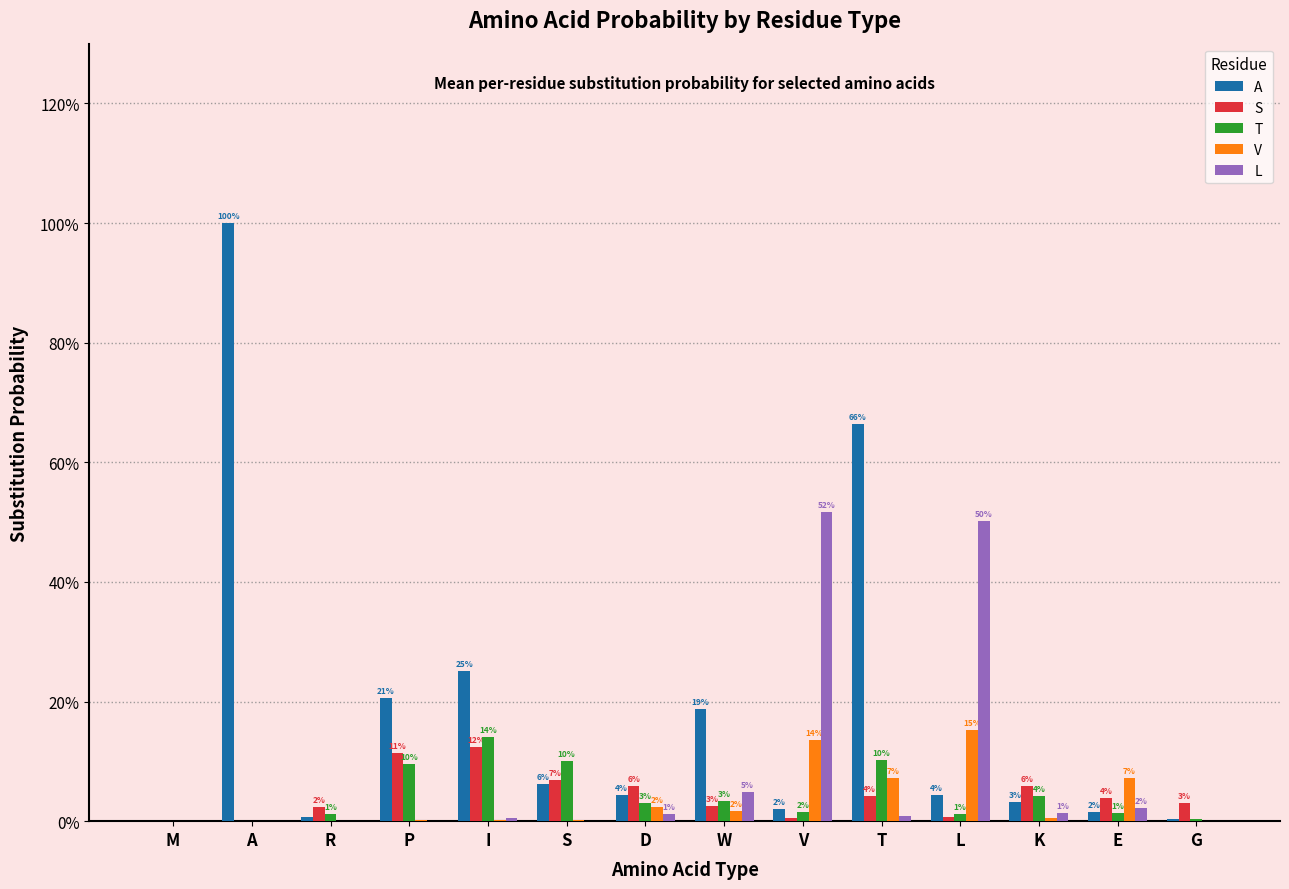

Reading left to right, extract all data points from this chart.

A: 0.0	1.0	0.0	0.2	0.3	0.1	0.0	0.2	0.0	0.7	0.0	0.0	0.0	0.0
S: 0.0	0.0	0.0	0.1	0.1	0.1	0.1	0.0	0.0	0.0	0.0	0.1	0.0	0.0
T: 0.0	0.0	0.0	0.1	0.1	0.1	0.0	0.0	0.0	0.1	0.0	0.0	0.0	0.0
V: 0.0	0.0	0.0	0.0	0.0	0.0	0.0	0.0	0.1	0.1	0.2	0.0	0.1	0.0
L: 0.0	0.0	0.0	0.0	0.0	0.0	0.0	0.0	0.5	0.0	0.5	0.0	0.0	0.0